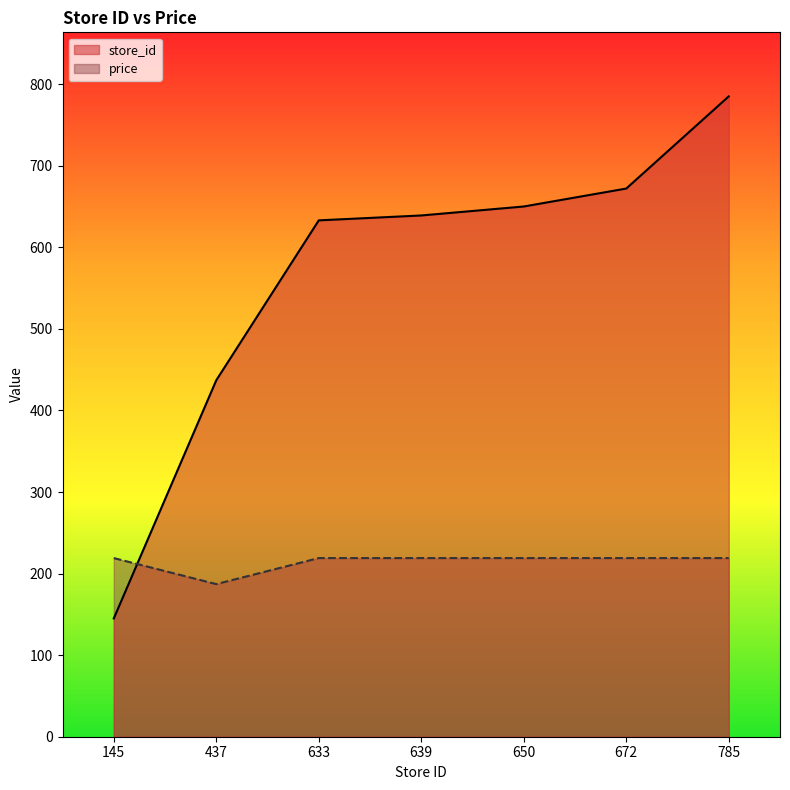

What is the value of the store_id point at the 7th from the left?

785.0